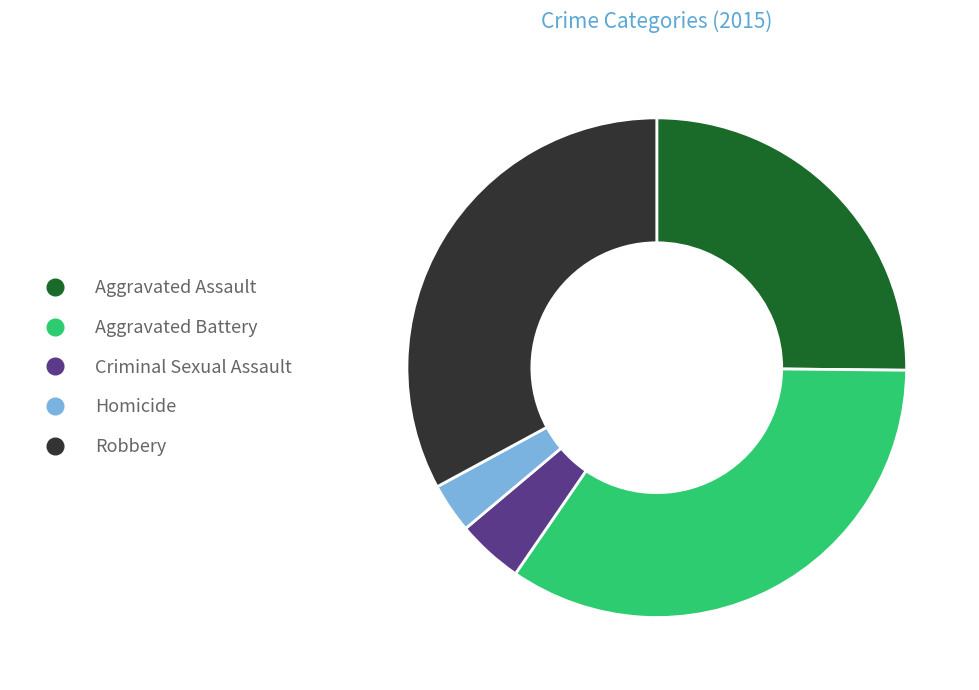

How many segments does this pie chart have?

5